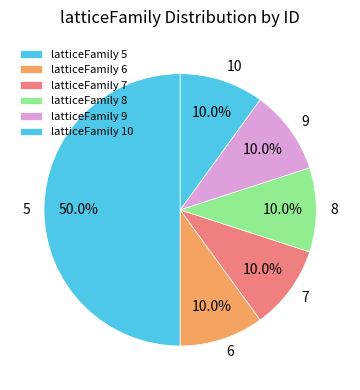

How many segments does this pie chart have?

6